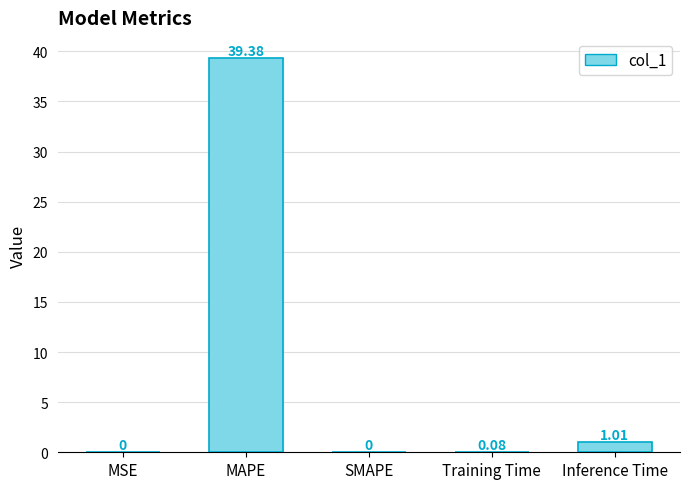

Where is the data nearest to the value 19?

Inference Time